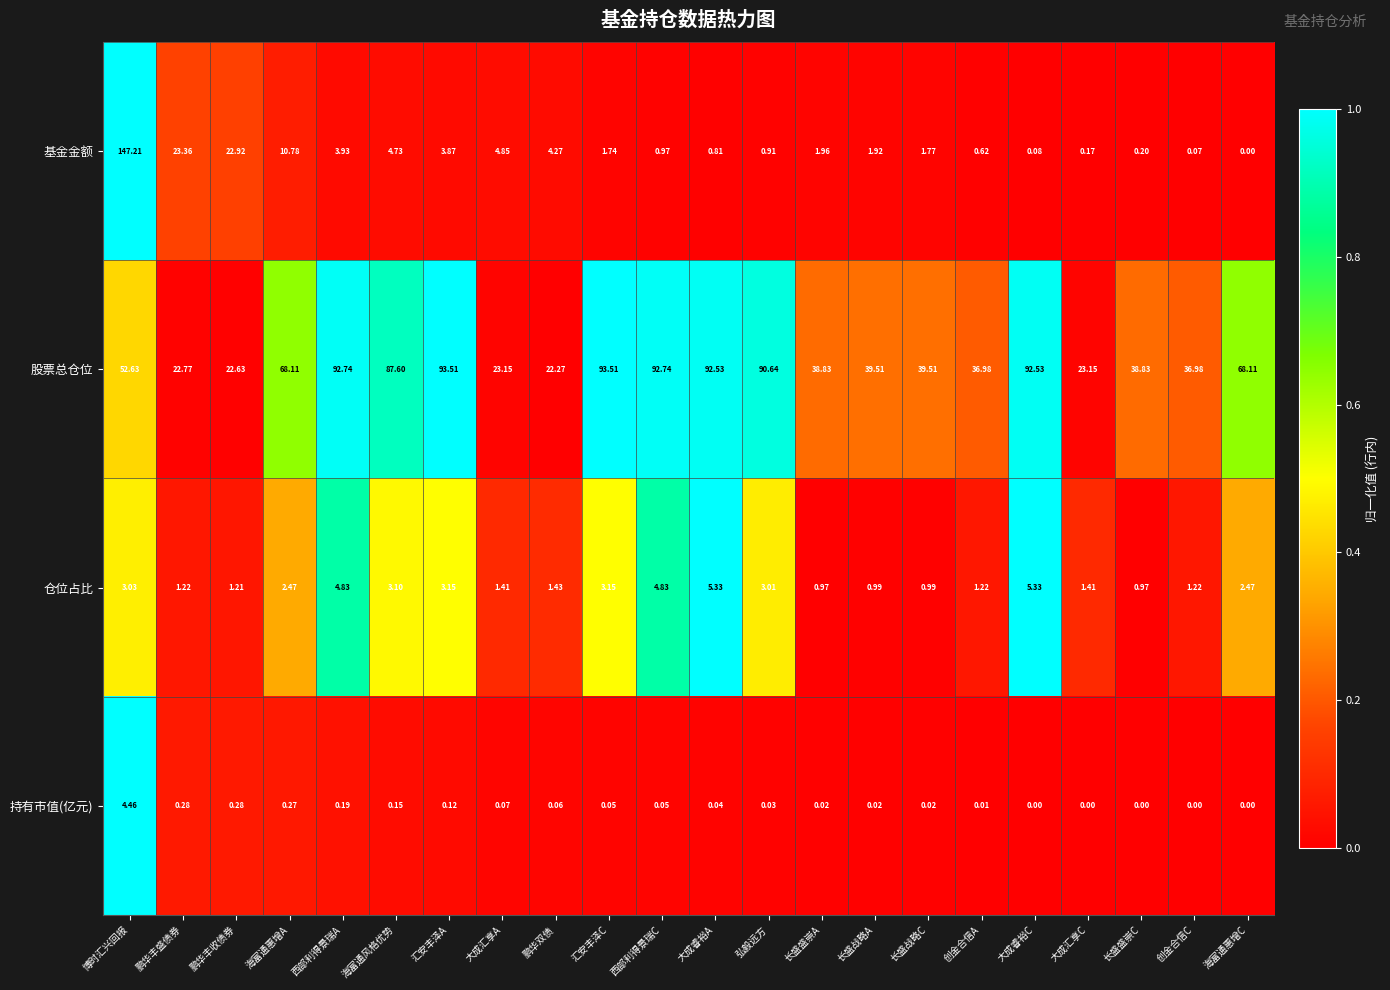

Which series has the widest spread of values?

基金金额